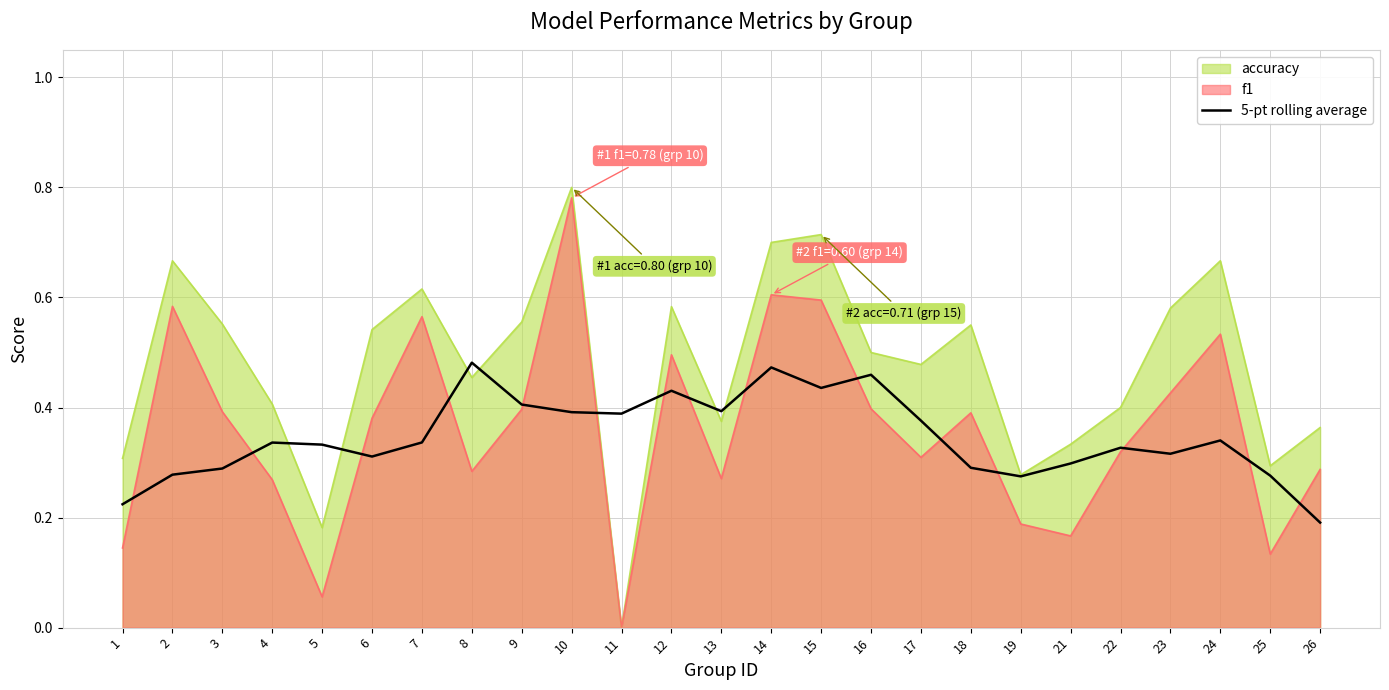

The value at 19 is 0.2. True or false?

False